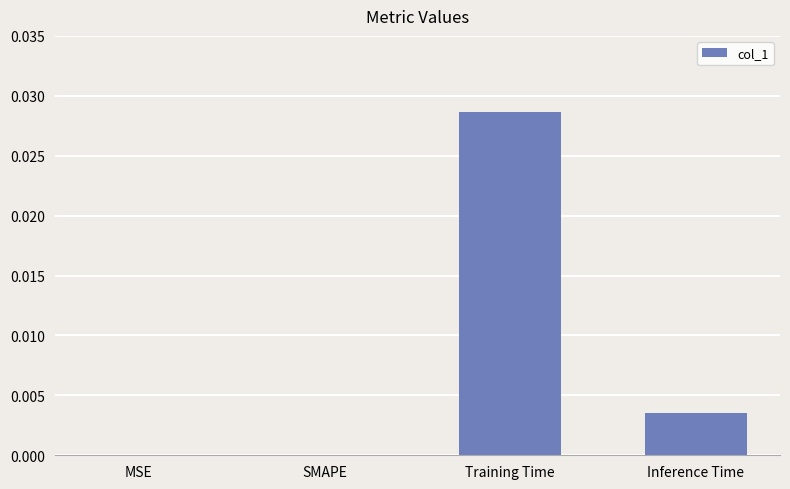

How many data points does each series have?

4